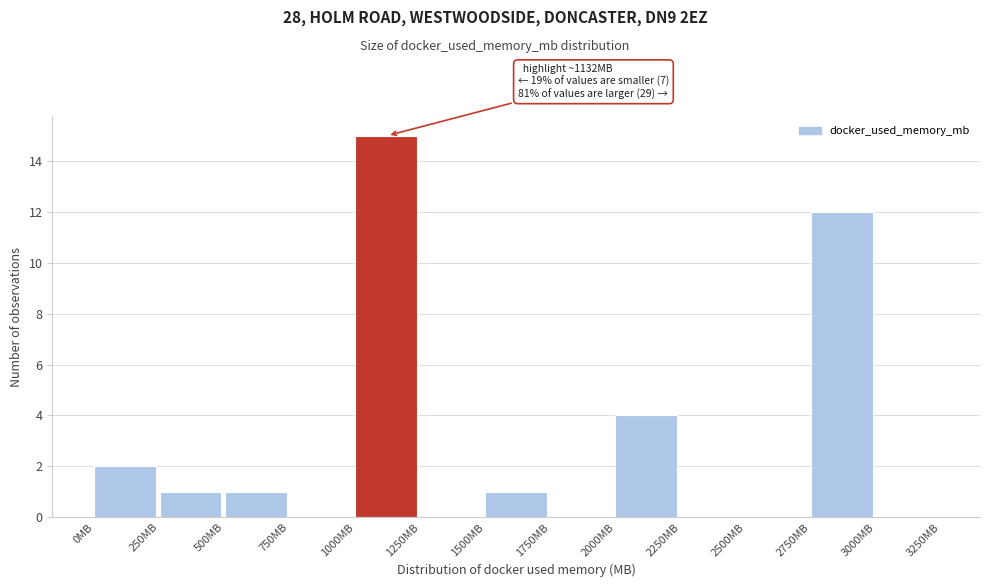

Over which range of the x-axis is the bar tallest?

1000 to 1250